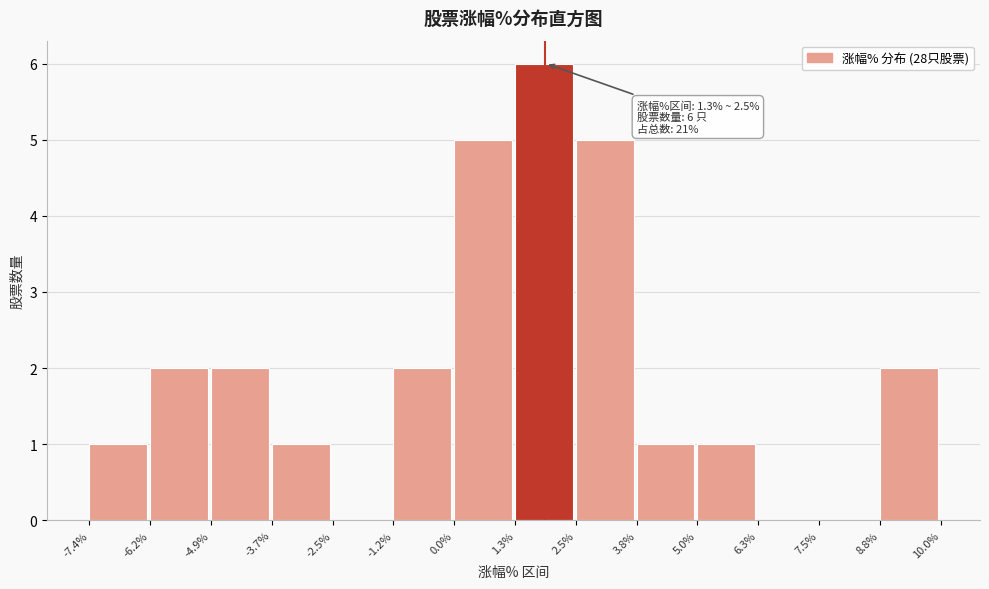

Which range on the x-axis has the tallest bar?

1.3% to 2.5%